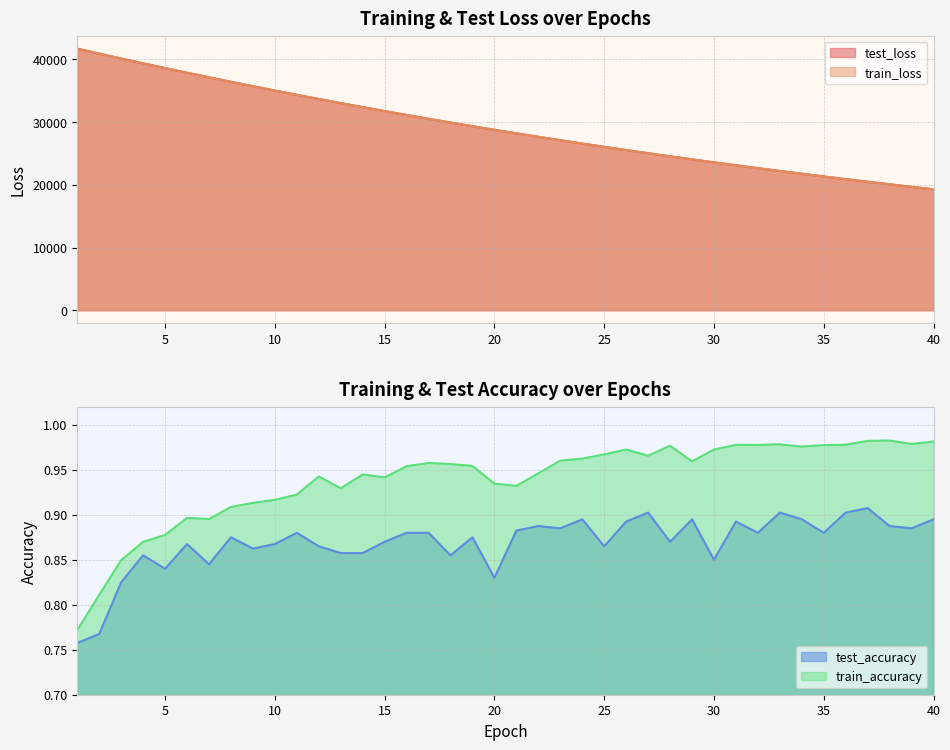

Which series has the largest total across all categories?

test_loss